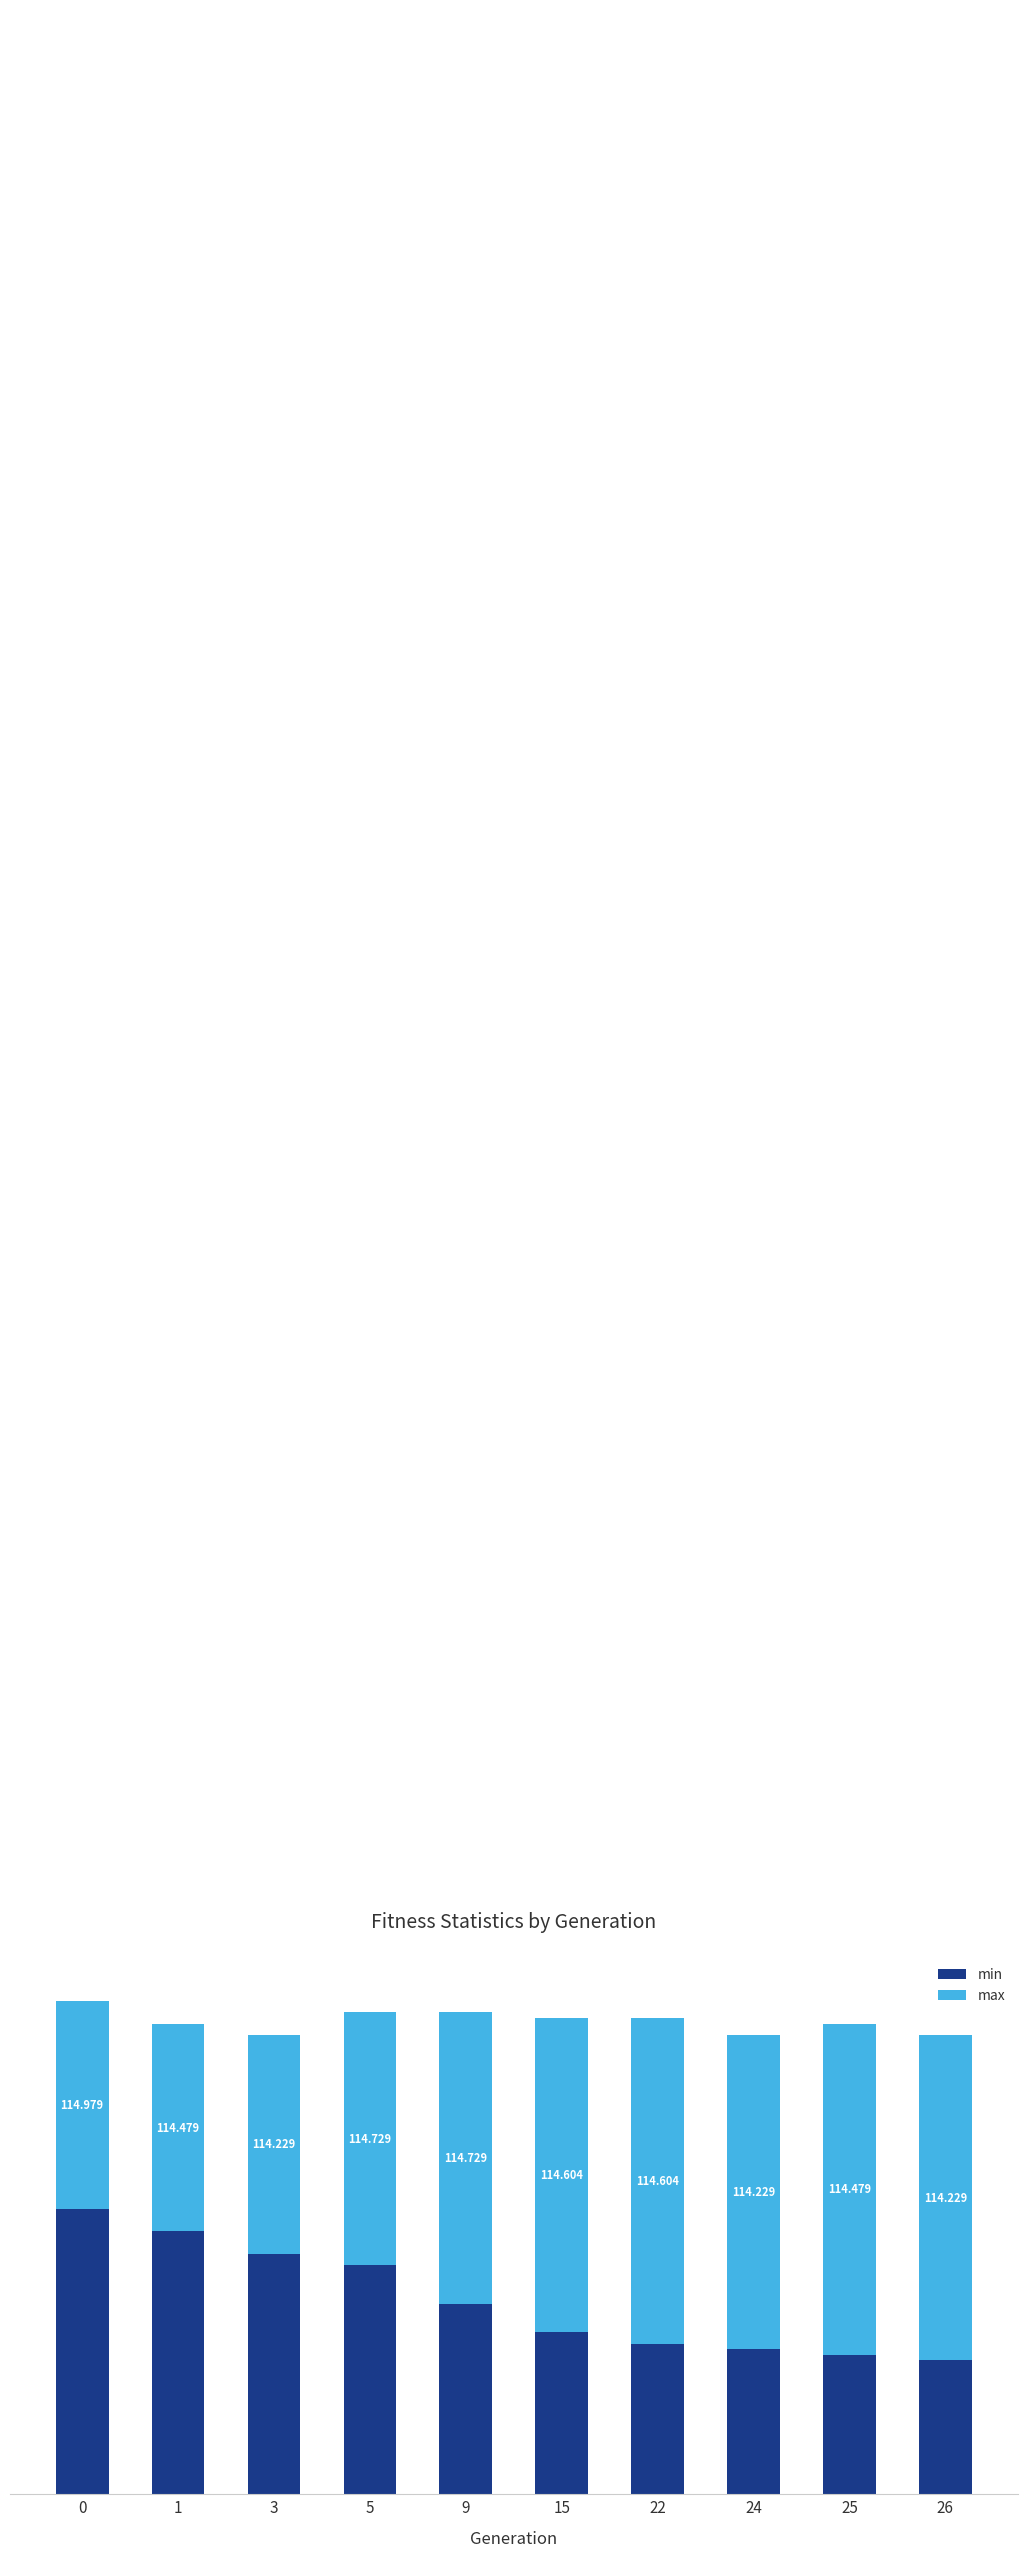

Which series has the largest range (max minus min)?

min